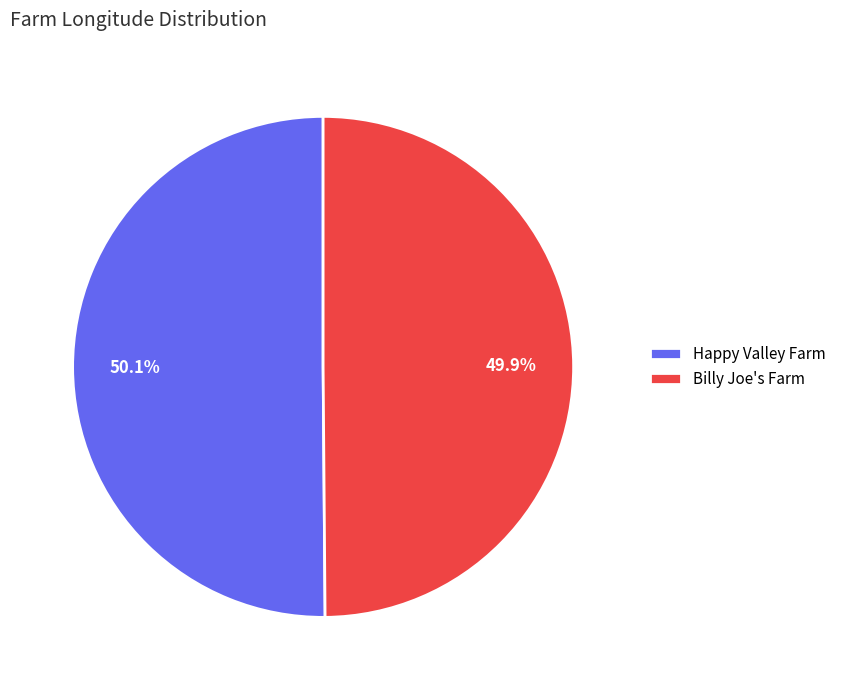

Does any single category account for the majority?

Yes